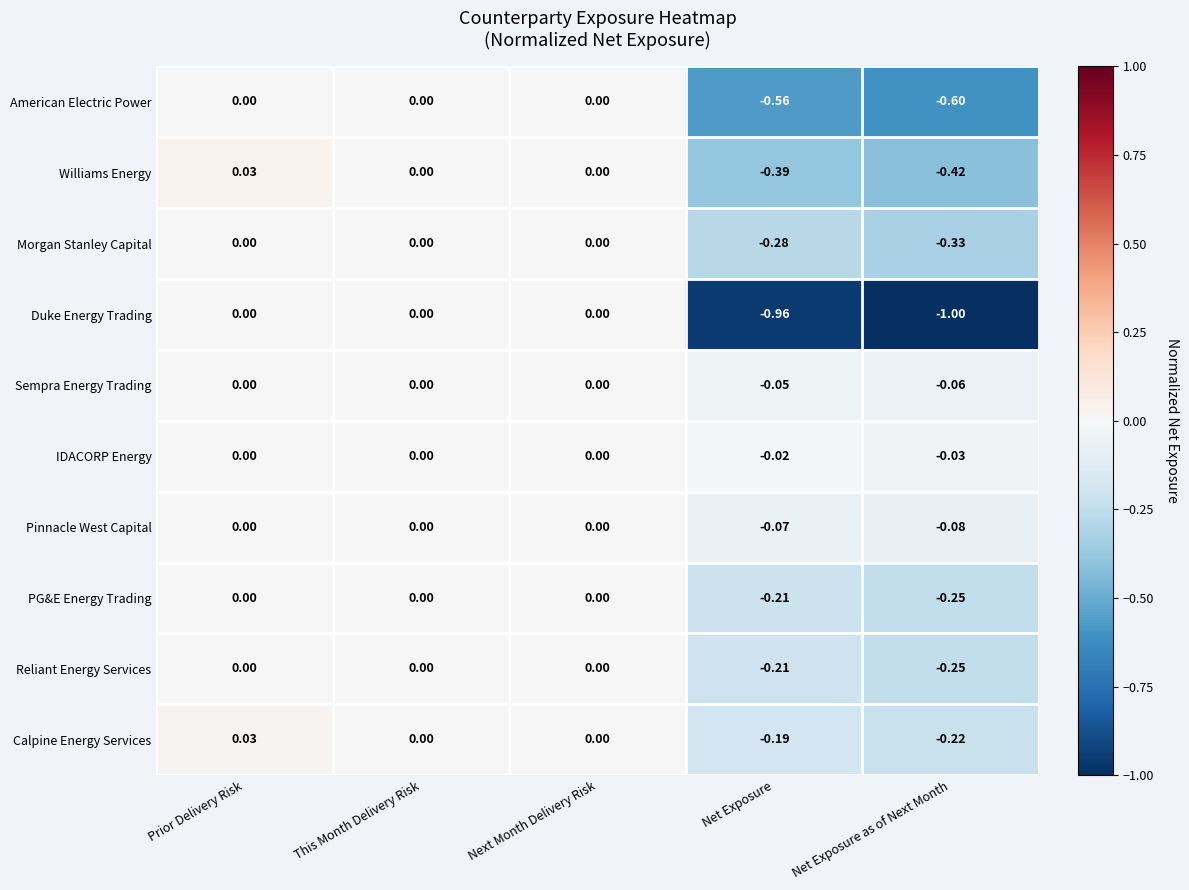

Which series changed the most between This Month Delivery Risk and Net Exposure as of Next Month?

Duke Energy Trading